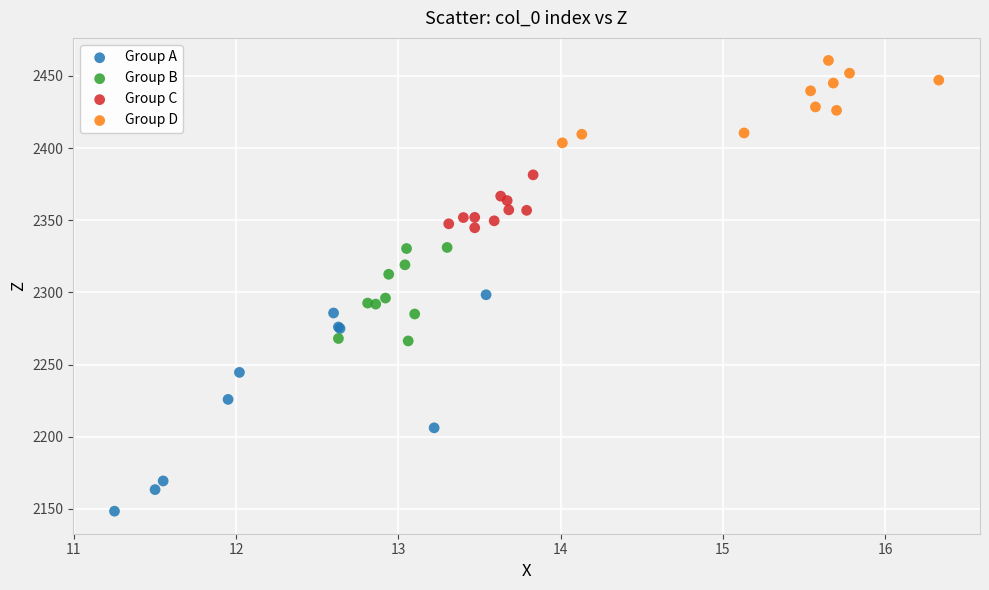

Which series reaches the minimum Y coordinate?

Group A